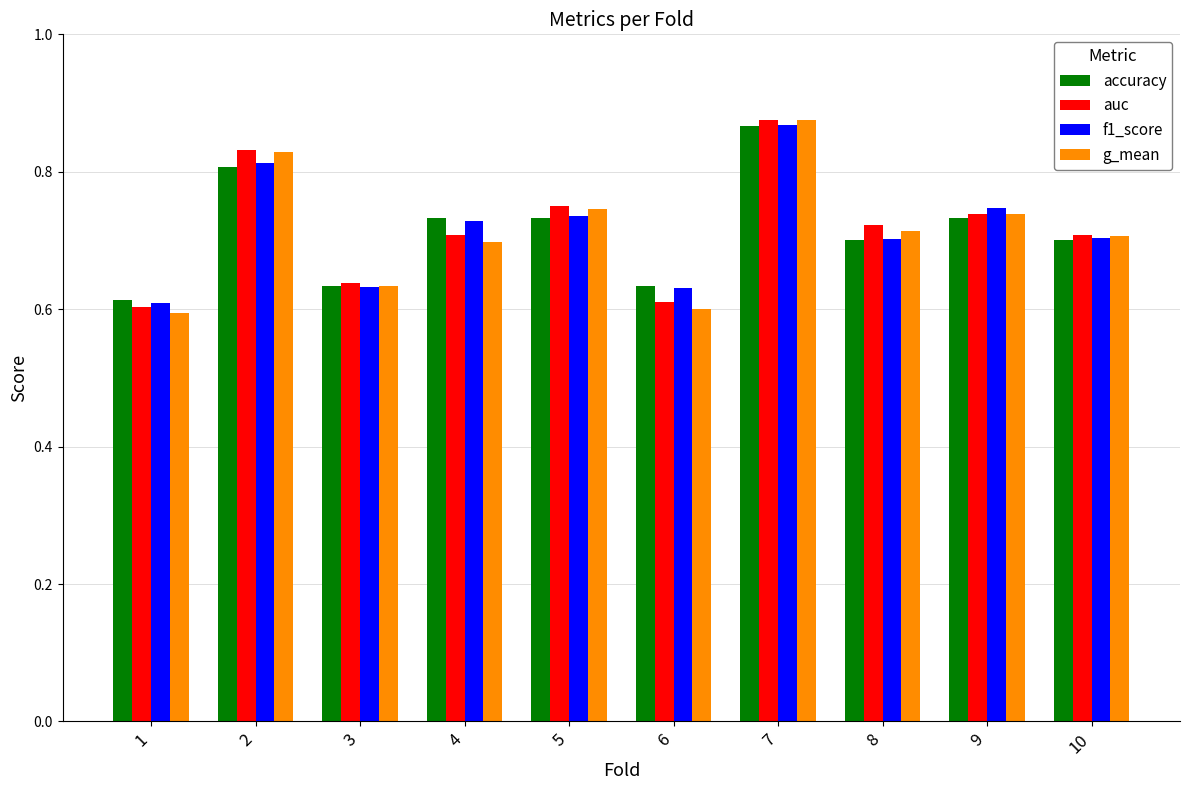

How many accuracy values are between 0 and 1?

10